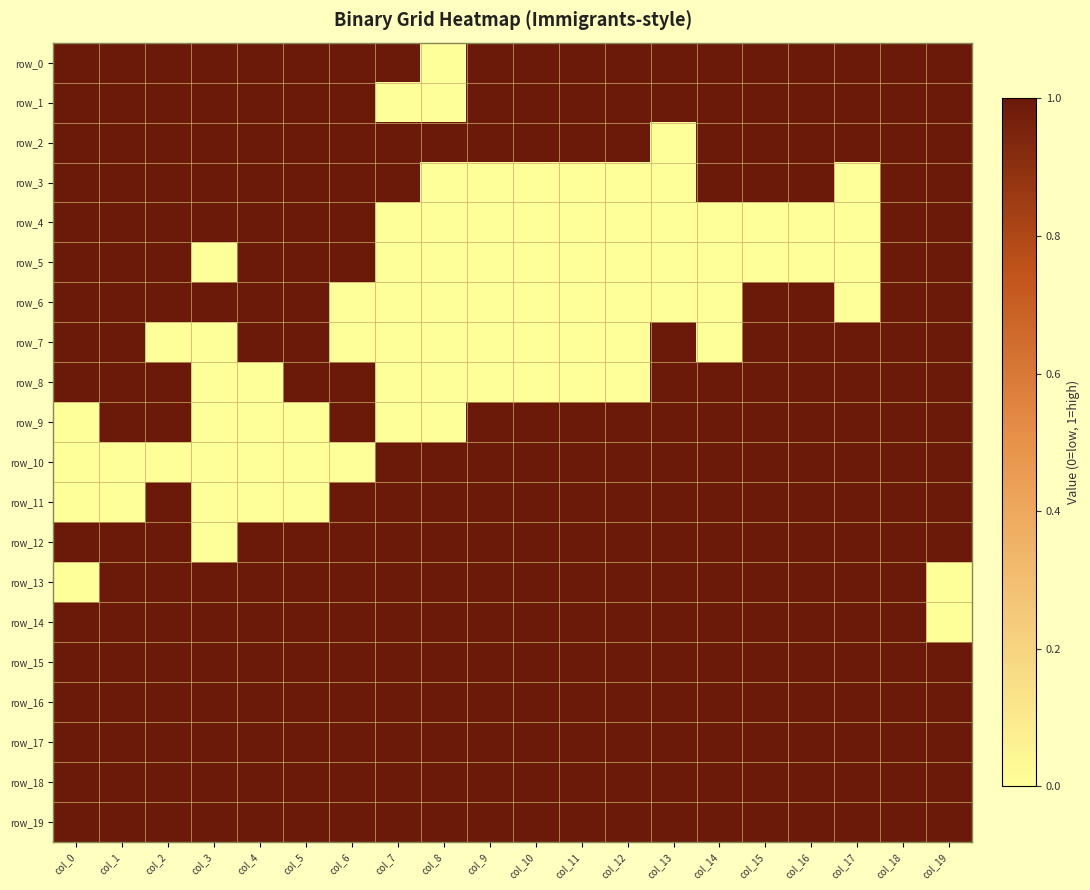

Which series has the largest total across all categories?

row_15